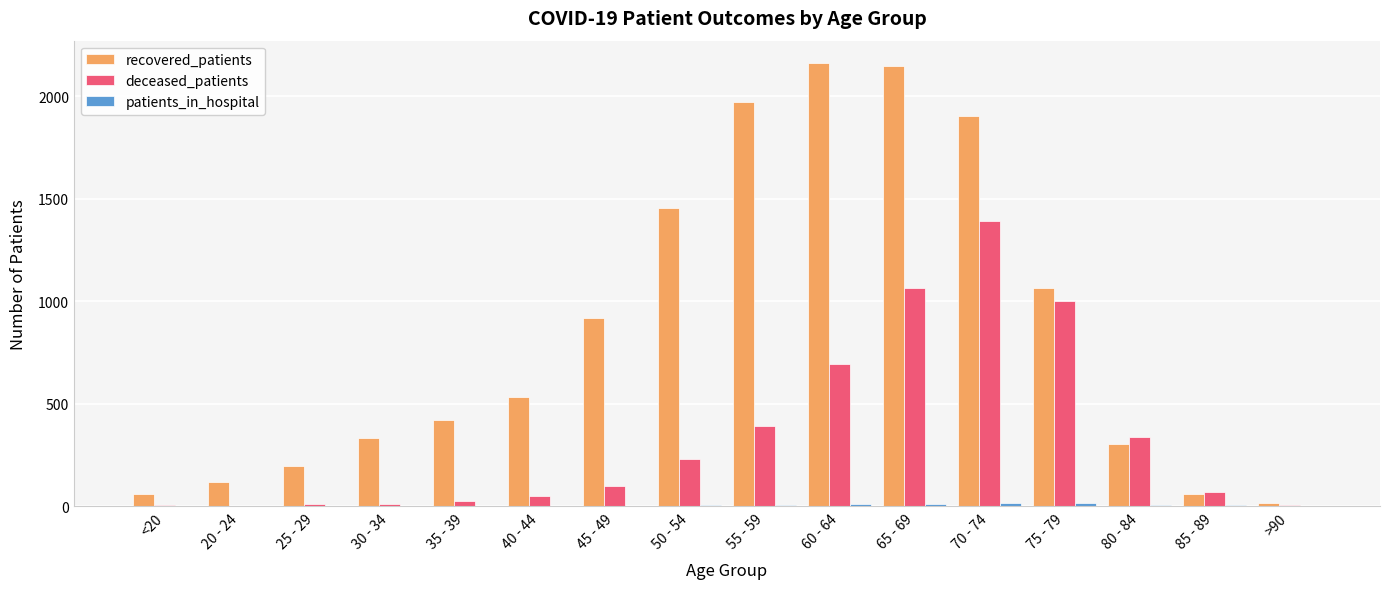

Which series has the largest total across all categories?

recovered_patients